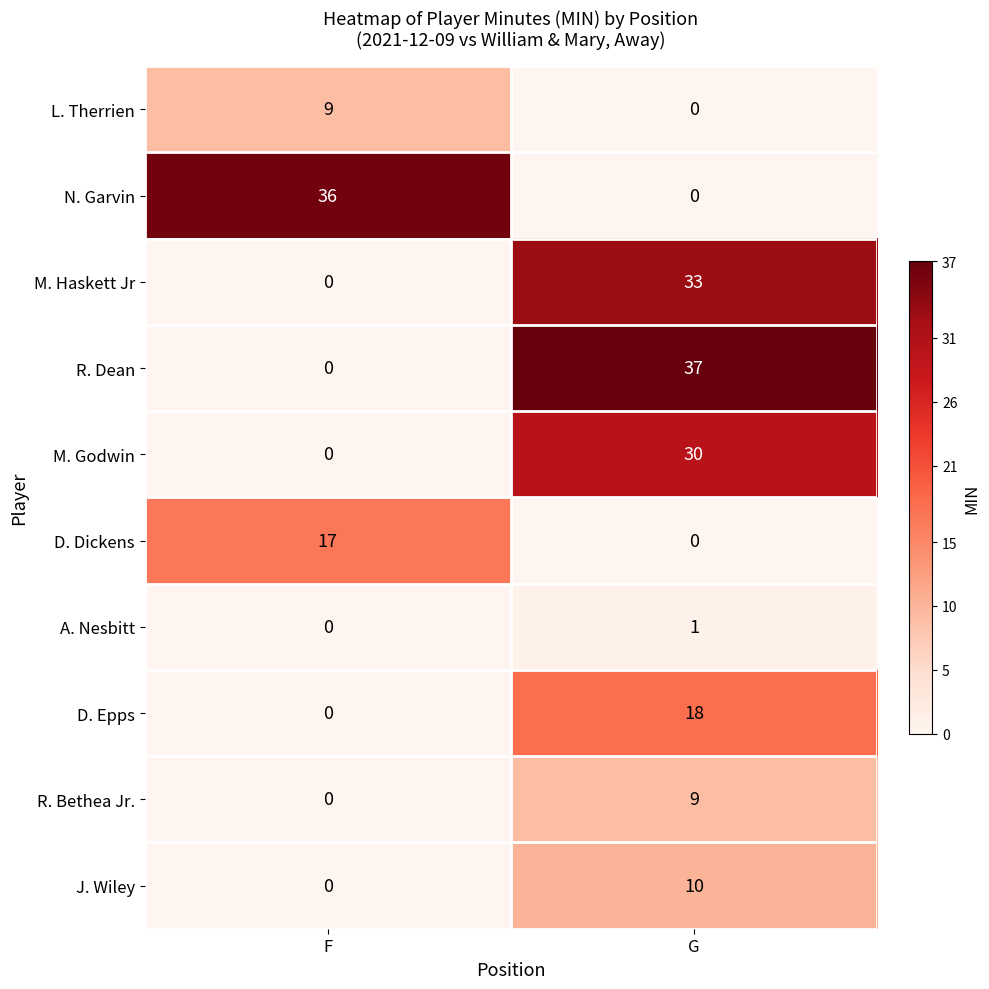

How many positive values does the J. Wiley series have?

1